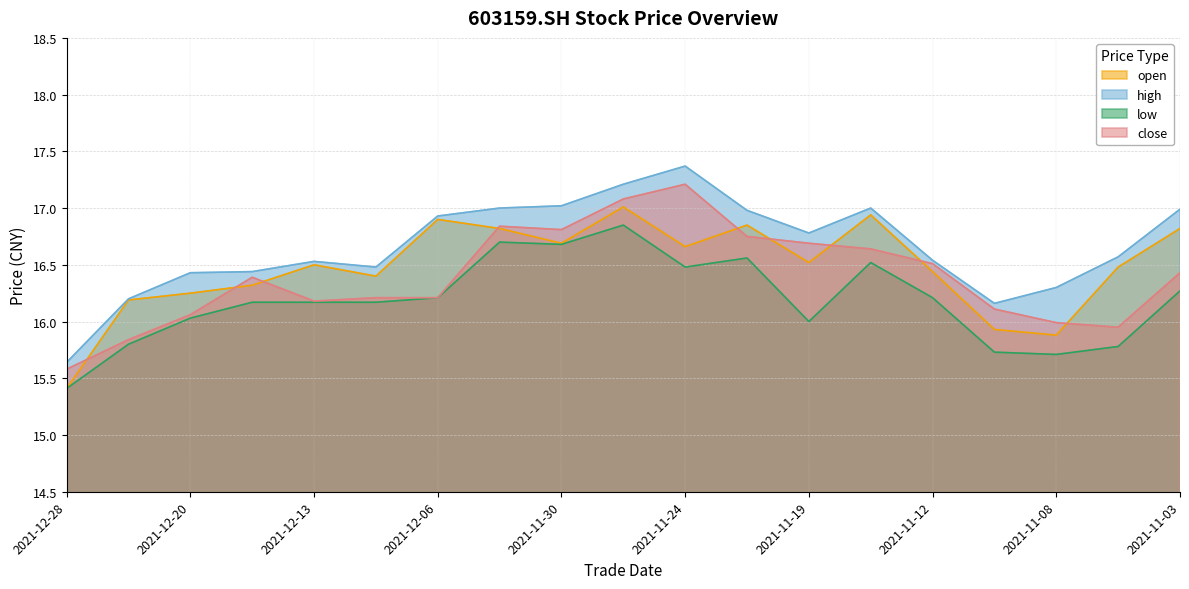

True or false: high and close intersect in this chart.

False